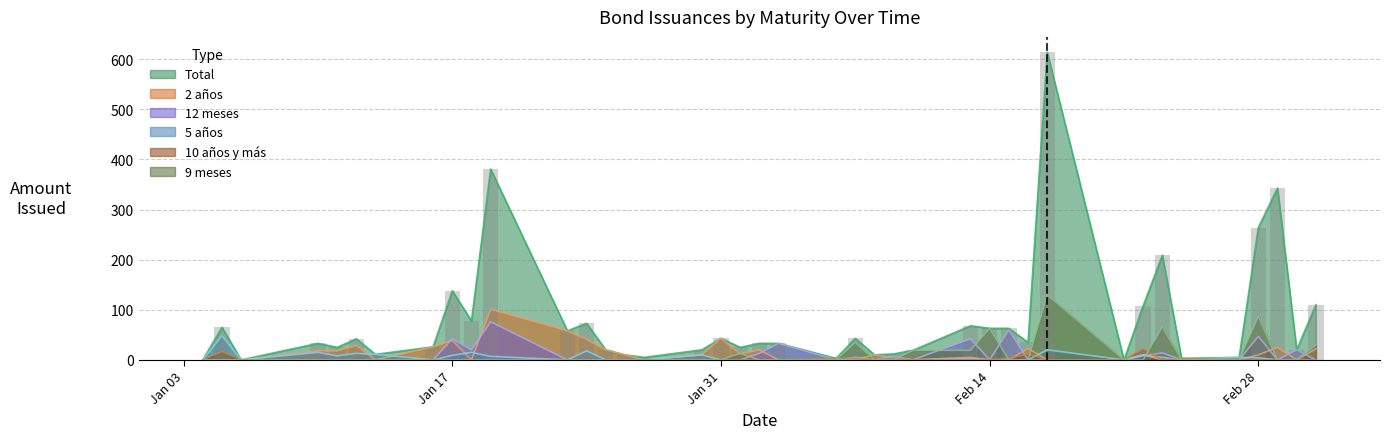

How many groups of bars are there?

40